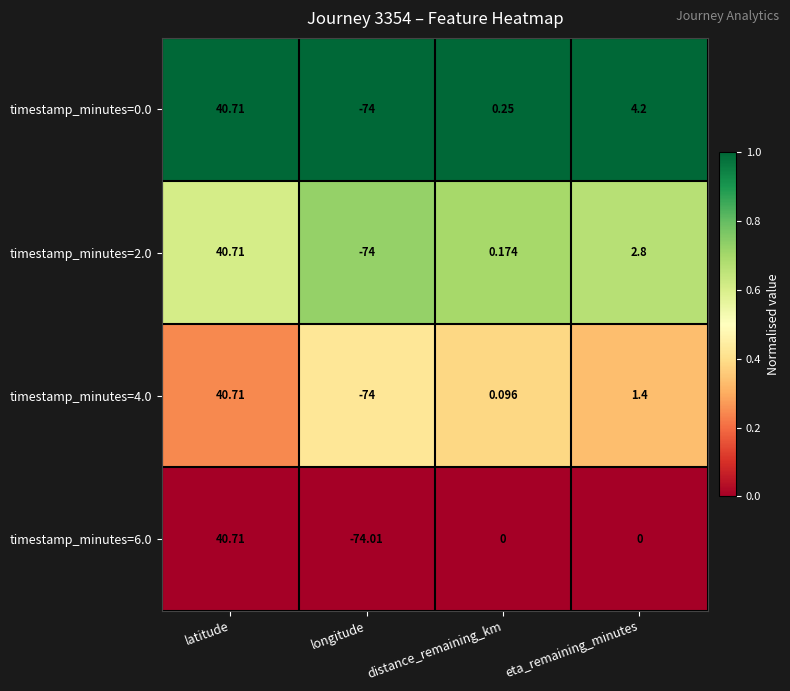

Which series changed the most between distance_remaining_km and eta_remaining_minutes?

timestamp_minutes=0.0